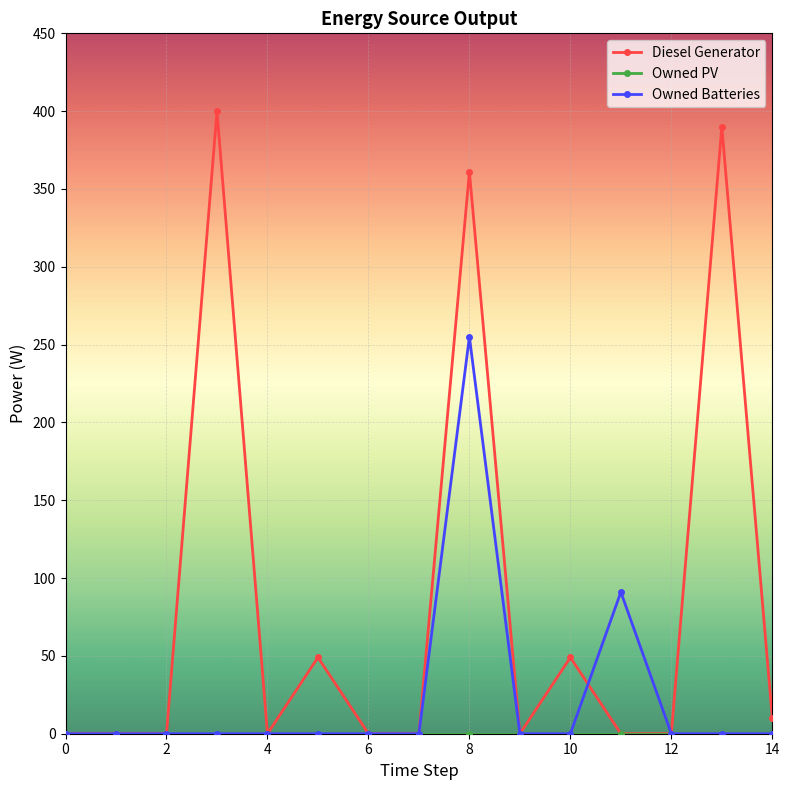

True or false: Owned Batteries has more than 1 interior local peaks.

True